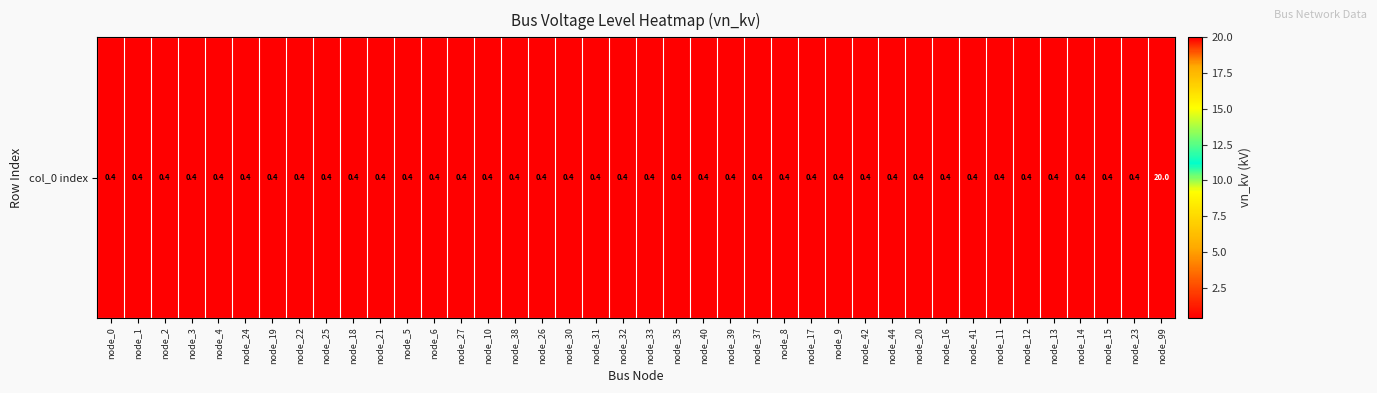

What is the maximum value shown in the chart?

20.0